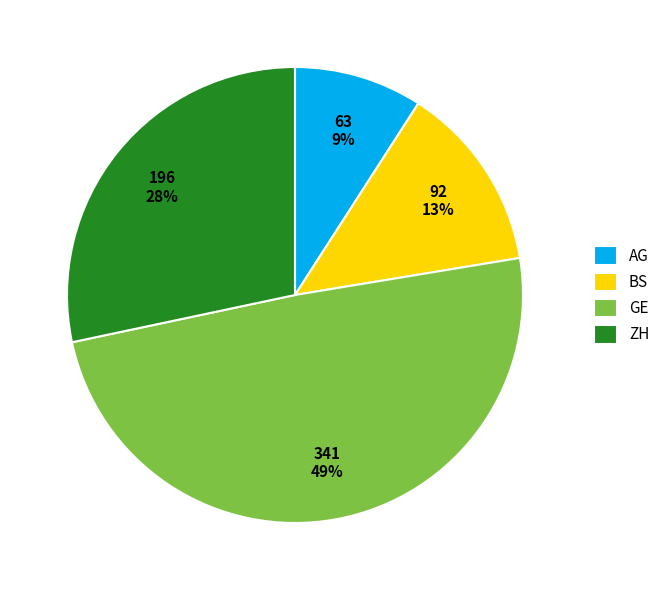

Combined, do ZH and BS account for over 50%?

No